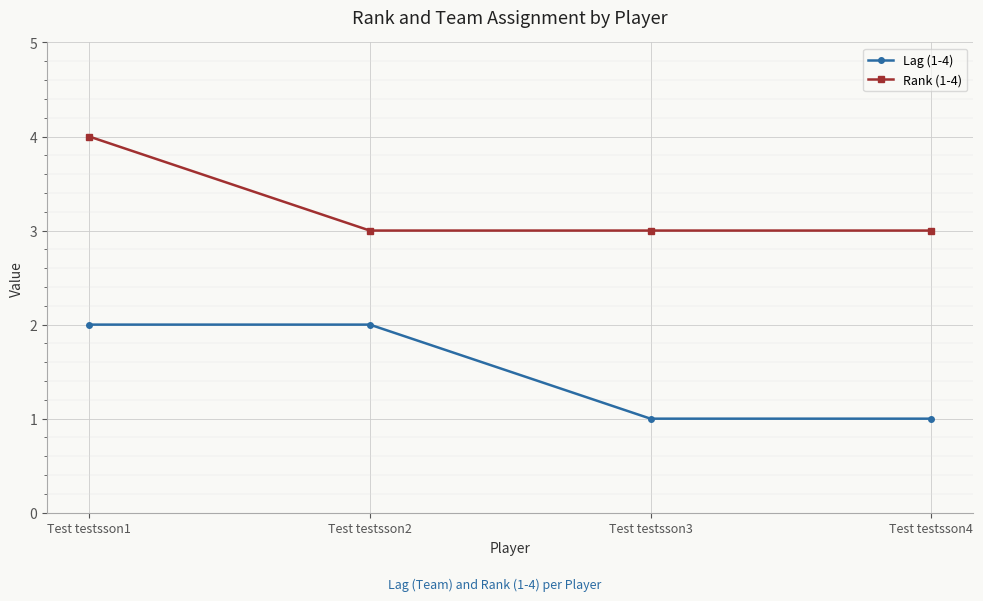

What is the value of the Lag (1-4) point at the 3rd from the left?

1